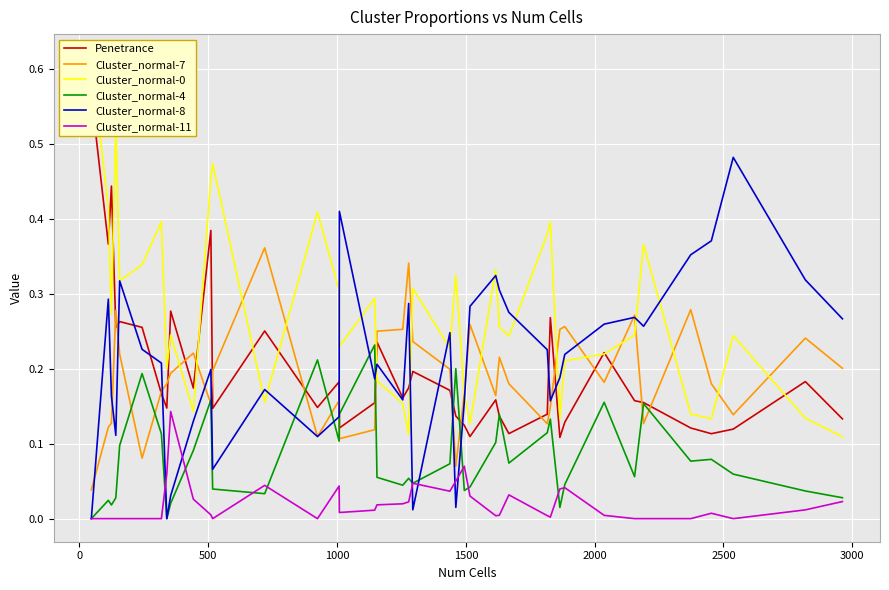

Reading left to right, extract all data points from this chart.

Penetrance: 0.6	0.4	0.4	0.3	0.3	0.3	0.2	0.1	0.3	0.2	0.4	0.1	0.3	0.1	0.2	0.1	0.2	0.2	0.2	0.2	0.2	0.2	0.1	0.1	0.1	0.2	0.1	0.1	0.1	0.3	0.1	0.1	0.2	0.2	0.2	0.1	0.1	0.1	0.2	0.1
Cluster_normal-7: 0.0	0.1	0.1	0.3	0.2	0.1	0.2	0.2	0.2	0.2	0.2	0.2	0.4	0.1	0.2	0.1	0.1	0.2	0.3	0.3	0.2	0.2	0.1	0.2	0.3	0.2	0.2	0.2	0.1	0.1	0.3	0.3	0.2	0.3	0.1	0.3	0.2	0.1	0.2	0.2
Cluster_normal-0: 0.6	0.4	0.3	0.5	0.3	0.3	0.4	0.2	0.2	0.1	0.5	0.5	0.2	0.4	0.3	0.2	0.3	0.2	0.2	0.1	0.3	0.2	0.3	0.2	0.1	0.3	0.3	0.2	0.4	0.4	0.1	0.2	0.2	0.2	0.4	0.1	0.1	0.2	0.1	0.1
Cluster_normal-4: 0.0	0.0	0.0	0.0	0.1	0.2	0.1	0.0	0.0	0.1	0.2	0.0	0.0	0.2	0.1	0.1	0.2	0.1	0.0	0.1	0.0	0.1	0.2	0.0	0.0	0.1	0.1	0.1	0.1	0.1	0.0	0.0	0.2	0.1	0.2	0.1	0.1	0.1	0.0	0.0
Cluster_normal-8: 0.0	0.3	0.2	0.1	0.3	0.2	0.2	0.0	0.0	0.1	0.2	0.1	0.2	0.1	0.1	0.4	0.2	0.2	0.2	0.3	0.0	0.2	0.0	0.2	0.3	0.3	0.3	0.3	0.2	0.2	0.2	0.2	0.3	0.3	0.3	0.4	0.4	0.5	0.3	0.3
Cluster_normal-11: 0.0	0.0	0.0	0.0	0.0	0.0	0.0	0.1	0.1	0.0	0.0	0.0	0.0	0.0	0.0	0.0	0.0	0.0	0.0	0.0	0.0	0.0	0.1	0.1	0.0	0.0	0.0	0.0	0.0	0.0	0.0	0.0	0.0	0.0	0.0	0.0	0.0	0.0	0.0	0.0